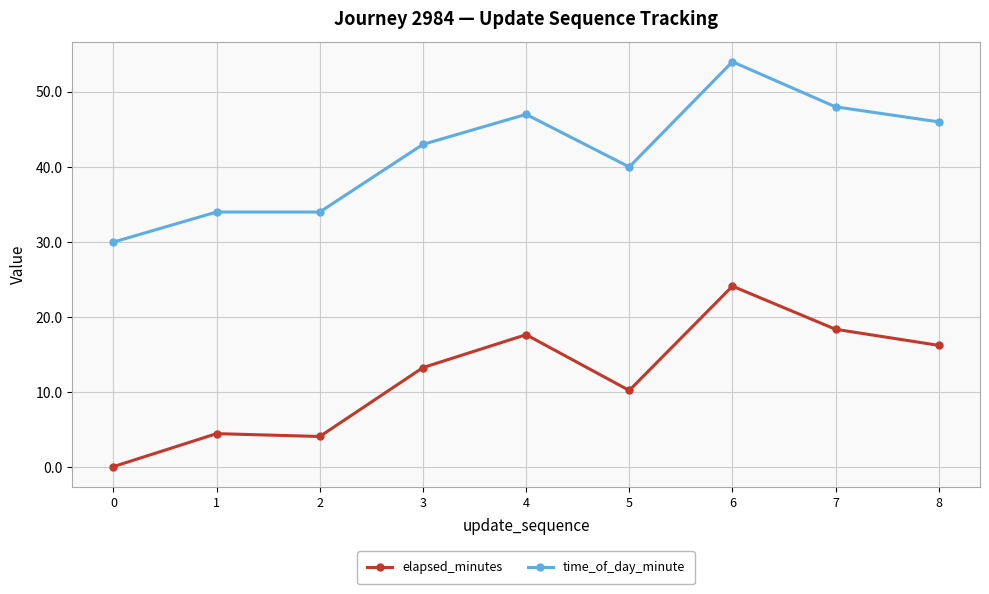

True or false: elapsed_minutes and time_of_day_minute intersect in this chart.

False